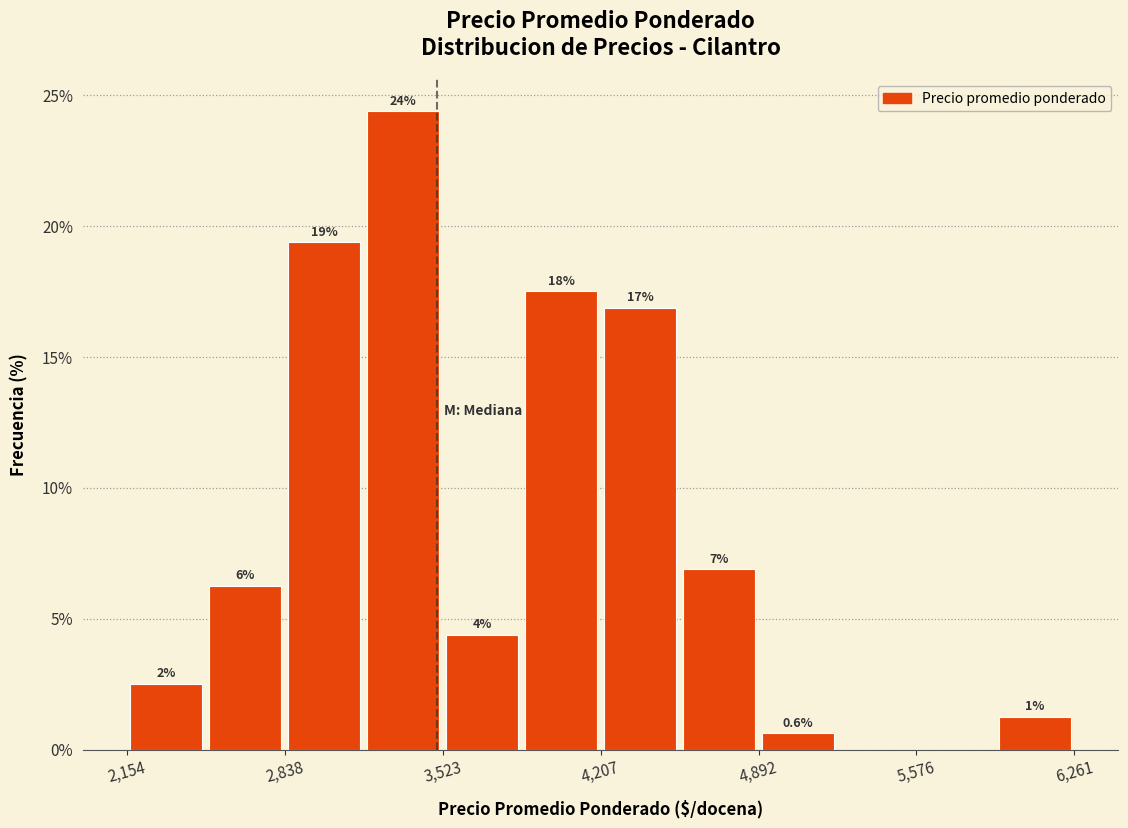

Around what value on the x-axis is the tallest bar? Give the approximate position of its centre, as read against the axis.

3400